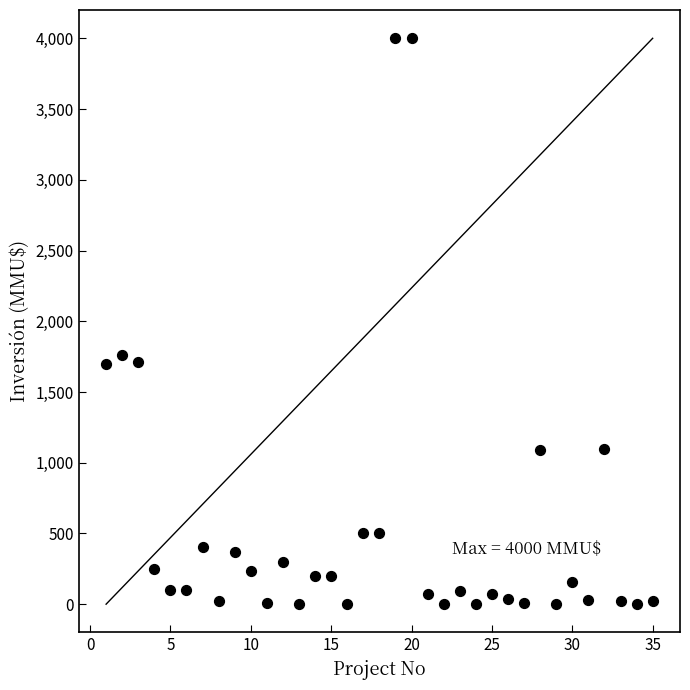

What Y value in the scatter plot is closest to 2000?

1760